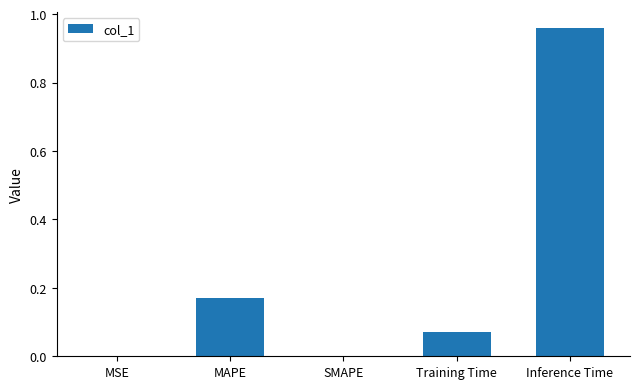

What is the sum of all values?

1.2